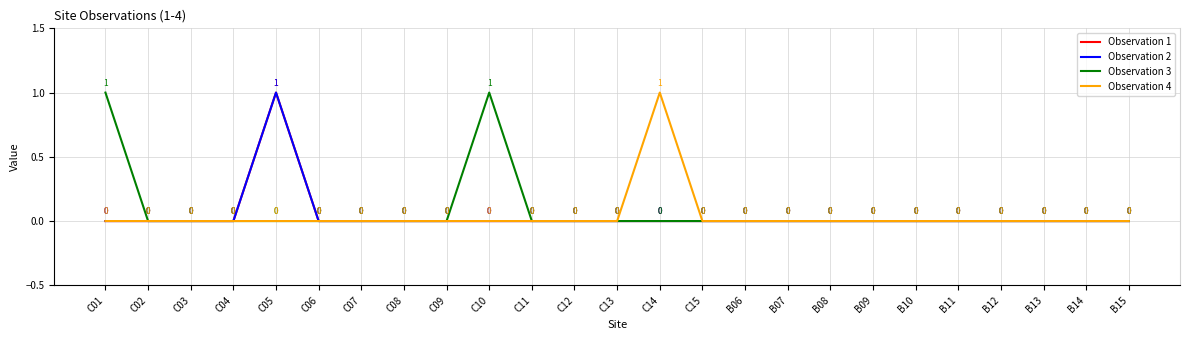

What is the difference between the maximum and minimum values in the Observation 3 series?

1